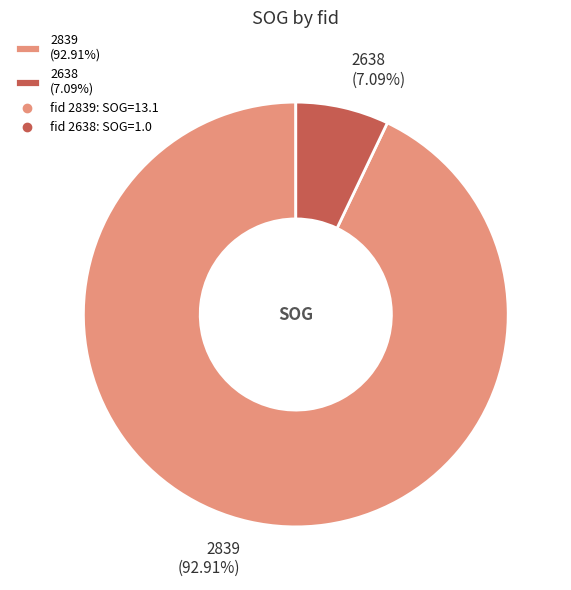

The 2839 slice represents 93% of the pie. True or false?

True